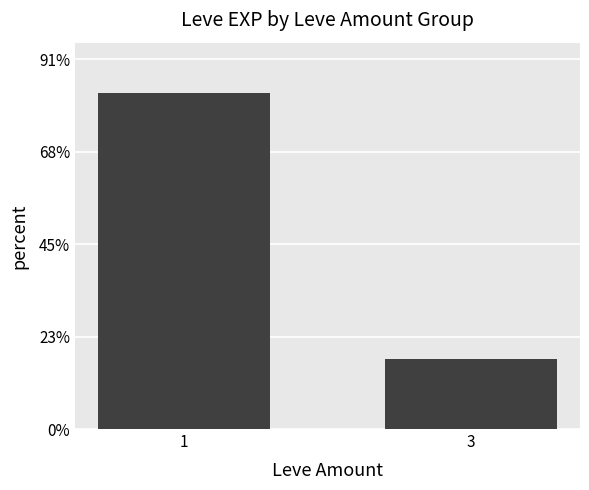

Rank the categories by value from lowest to highest.

3, 1